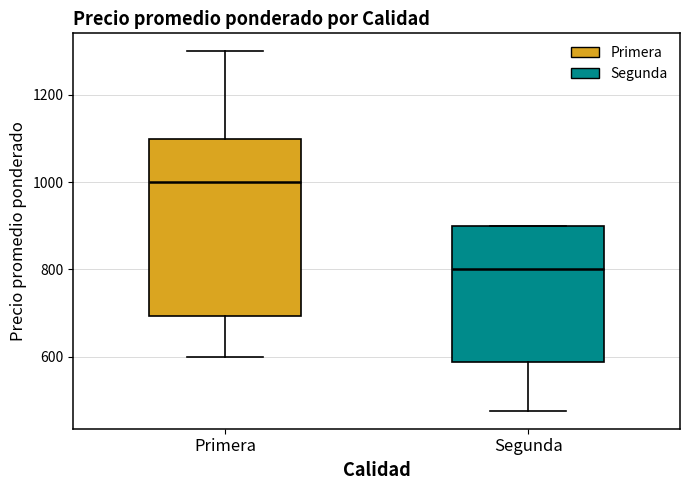

Reading left to right, read every box against the y-axis: the position of its median line, the range the box covers, and the ends of its whiskers. The values are not printed on the chart, so give them approximately, as read against the axis.

Primera: median 1000, box 700 to 1100, whiskers 600 to 1300
Segunda: median 800, box 580 to 900, whiskers 480 to 900